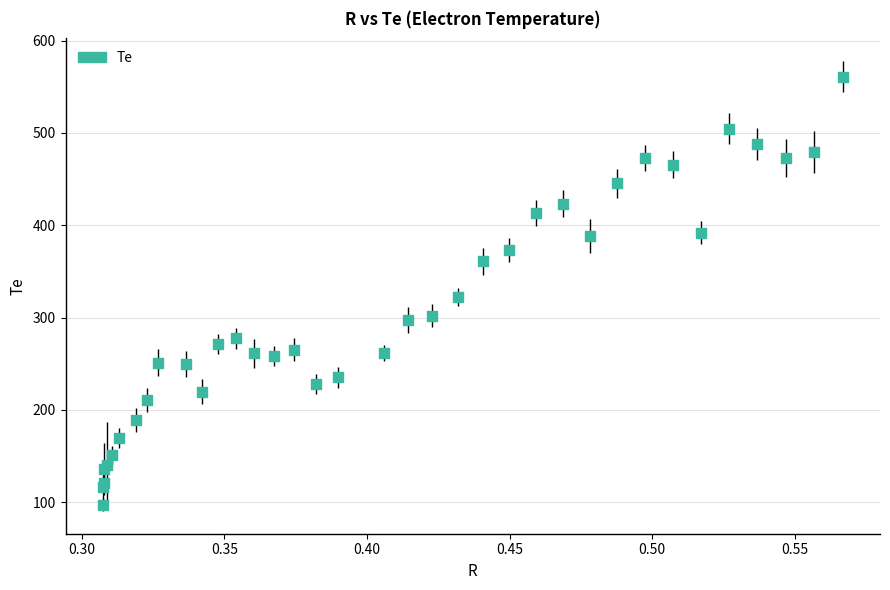

What Y value in the scatter plot is closest to 329?

322.2